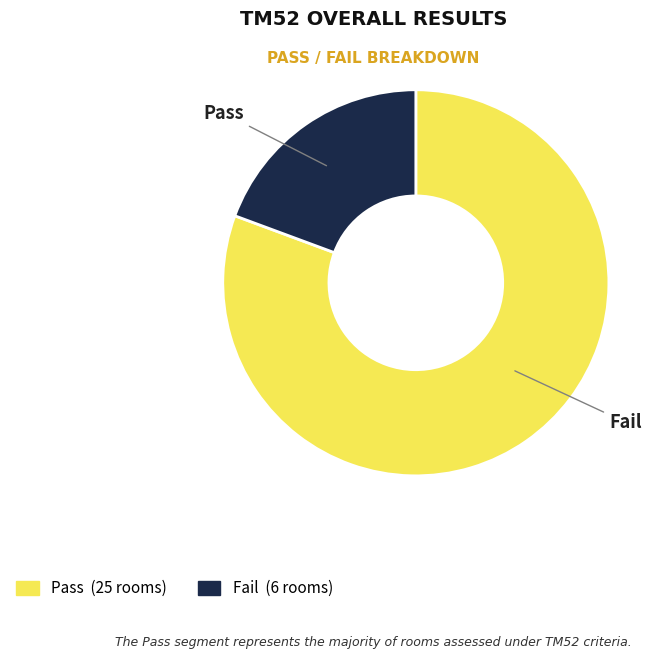

Which slice is the largest?

Pass